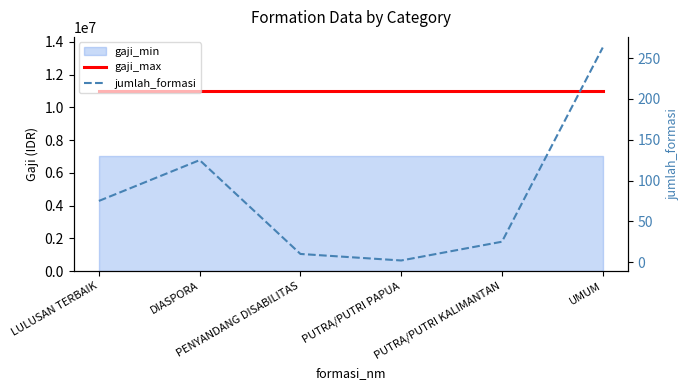

What value does the gaji_max series have at PUTRA/PUTRI KALIMANTAN?

11000000